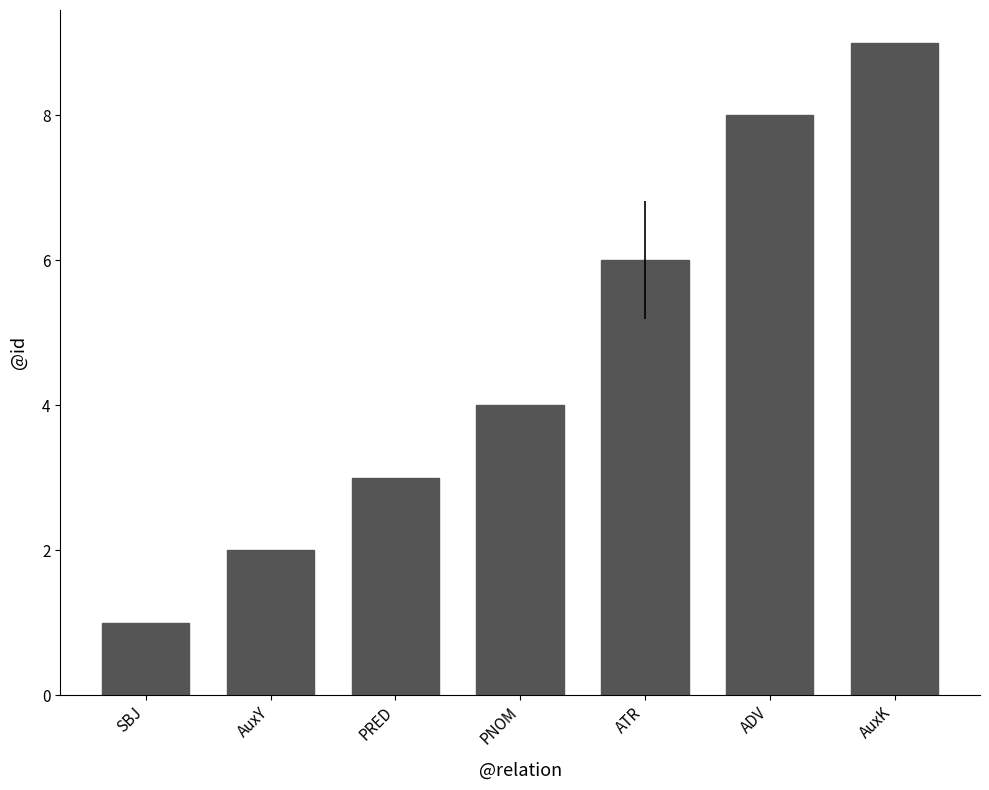

Rank the categories by value from lowest to highest.

SBJ, AuxY, PRED, PNOM, ATR, ADV, AuxK